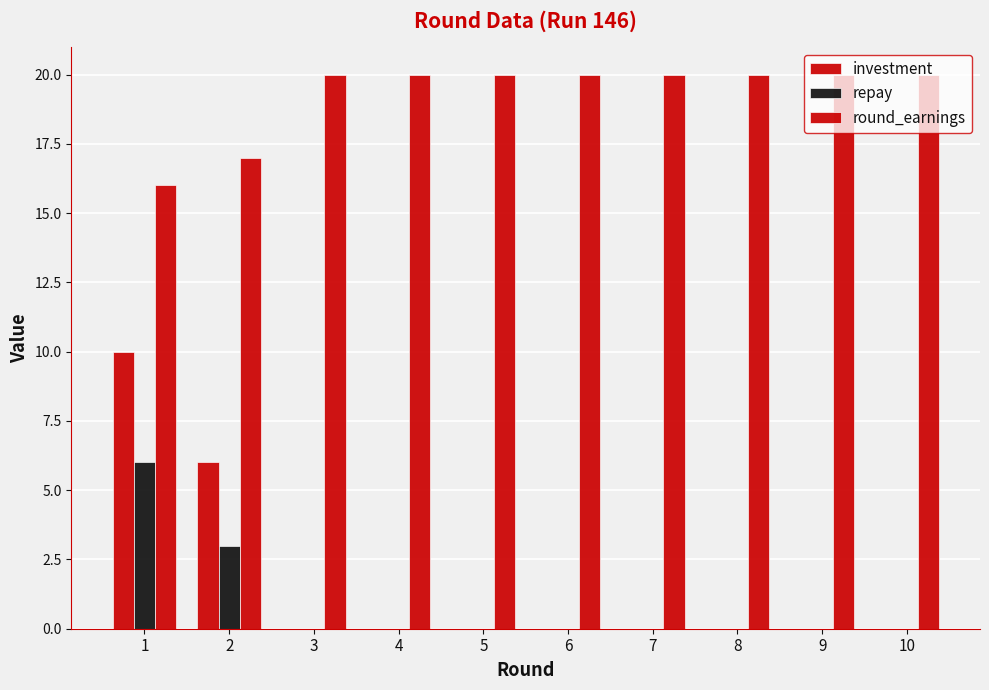

List the labels in order of round_earnings value, smallest first.

1, 2, 3, 4, 5, 6, 7, 8, 9, 10